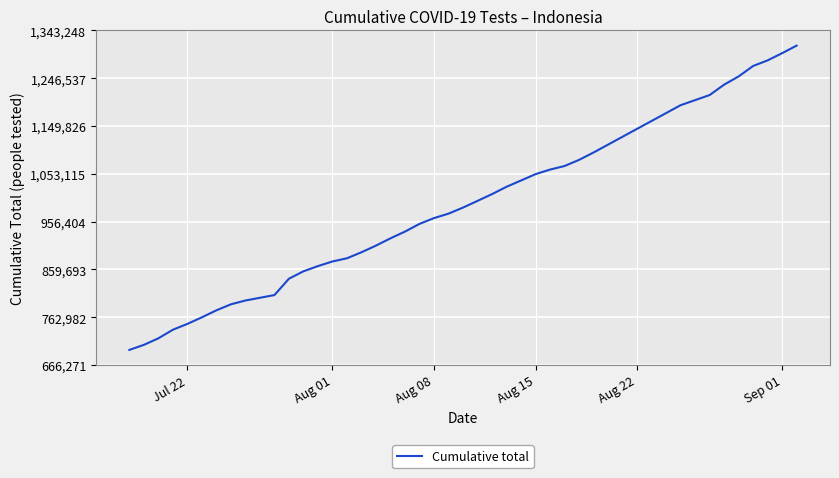

Count the number of categories in the chart.

40